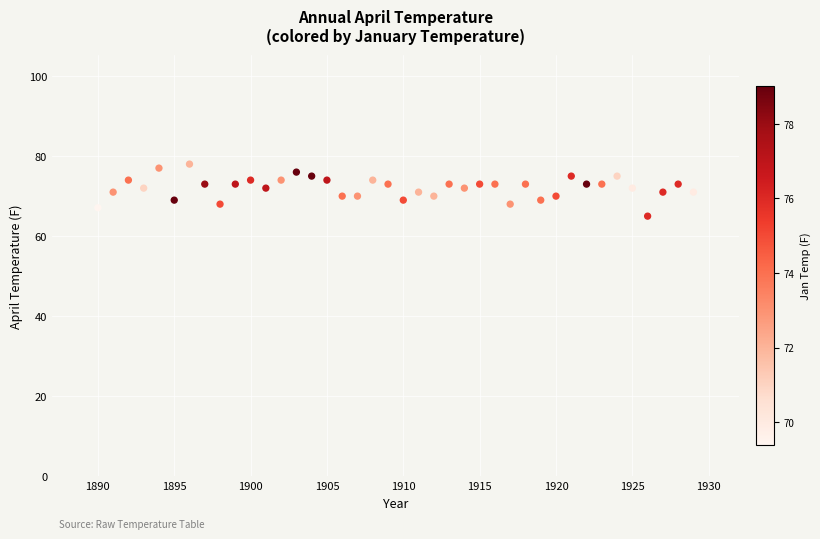

What is the range of X values (max minus min)?

39.0